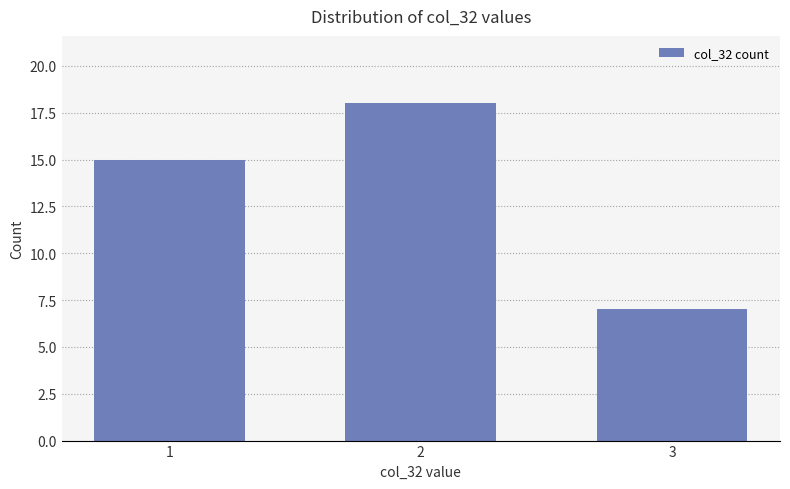

The value at 1 is 15. True or false?

True